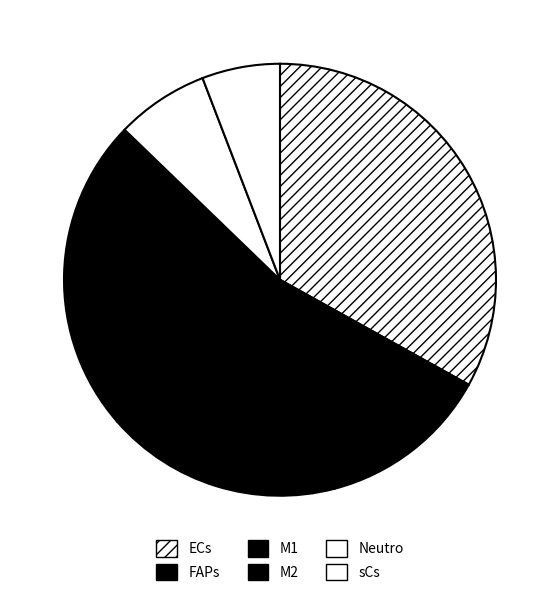

Approximately how many times larger is the value at M2 compared to Neutro?

3.4